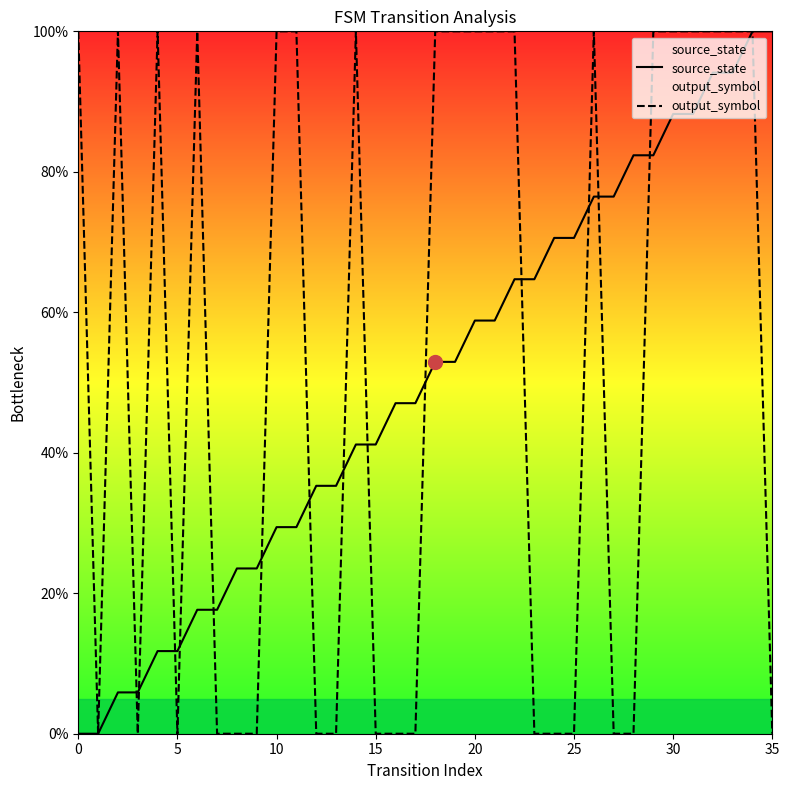

What is the spread (max minus min) of values at 30?

0.8